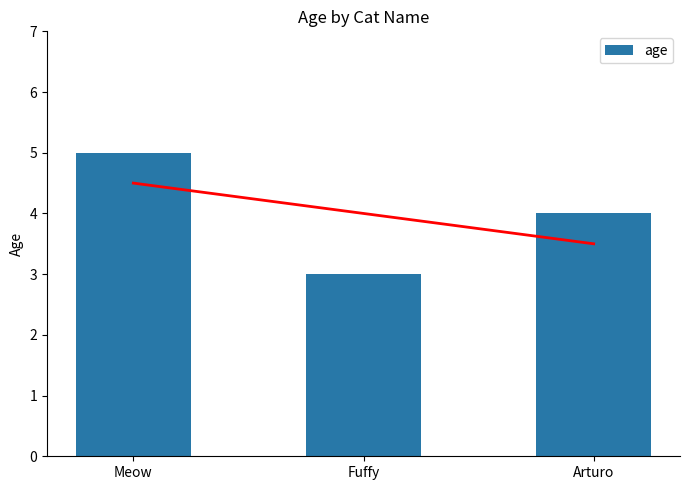

Is it true that the value at Fuffy is 3?

True